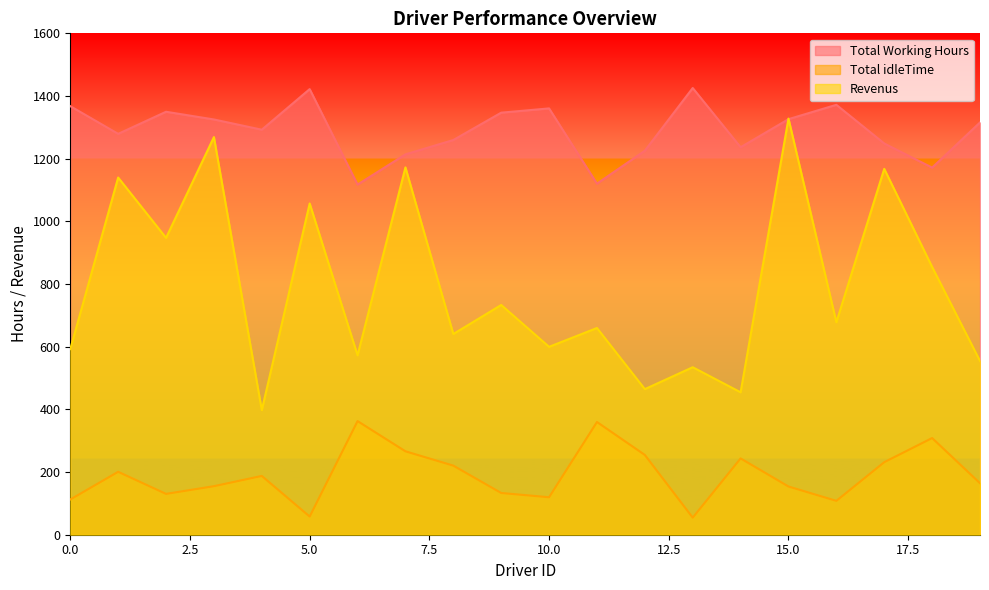

True or false: Total Working Hours and Revenus cross at least once.

False